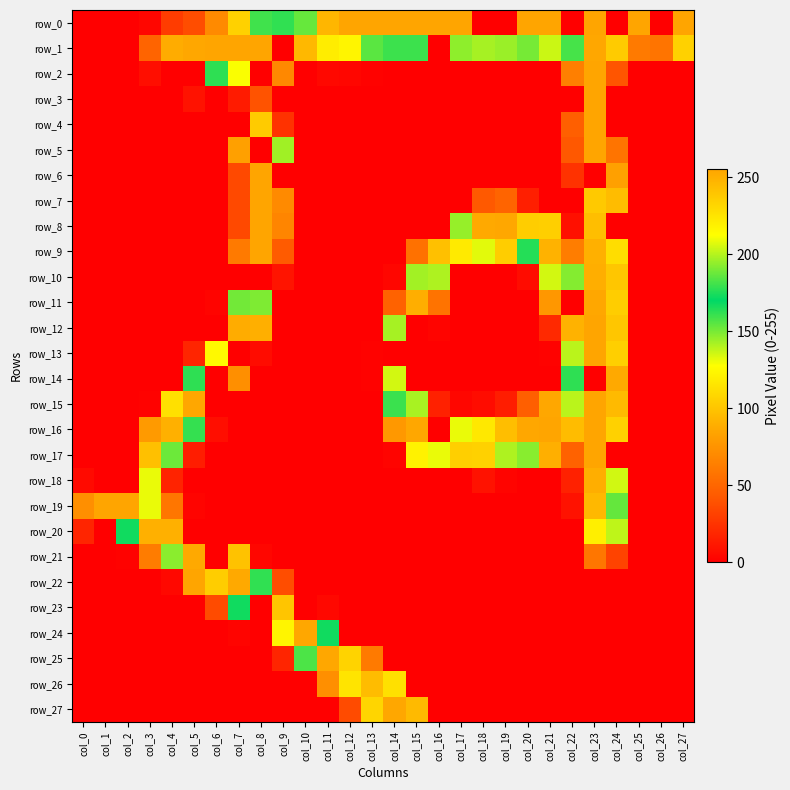

What is the spread (max minus min) of values at col_13?

255